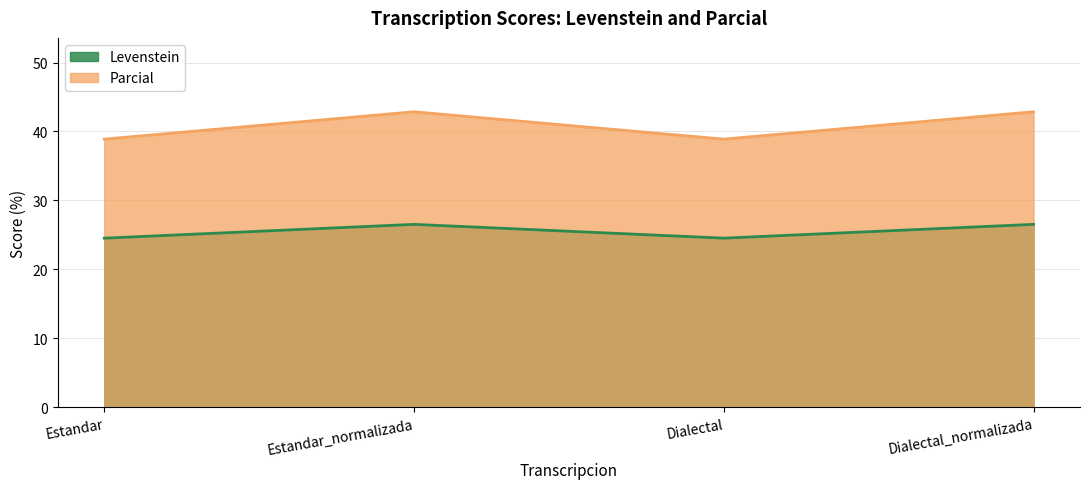

Which series has the widest spread of values?

Parcial